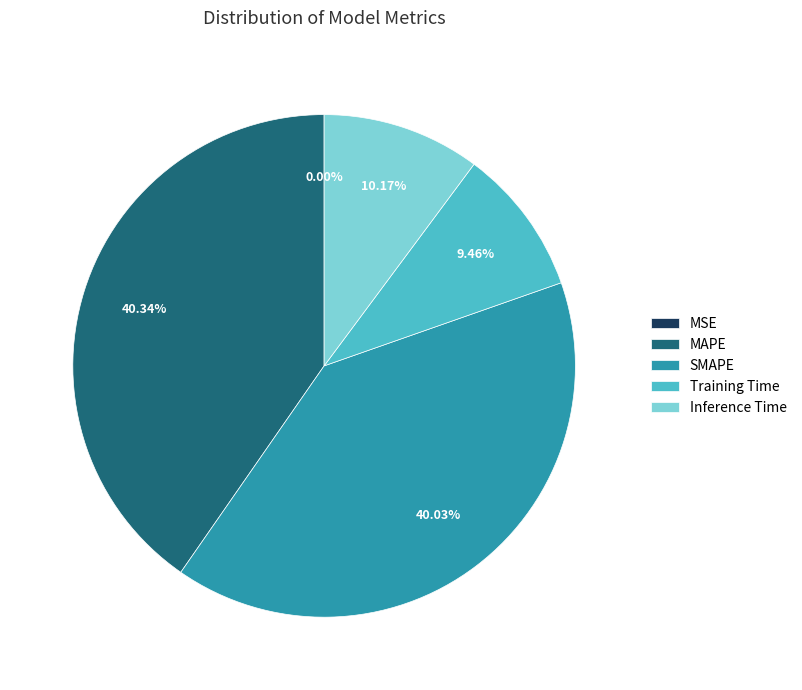

What portion of the pie excludes SMAPE?

60.0%